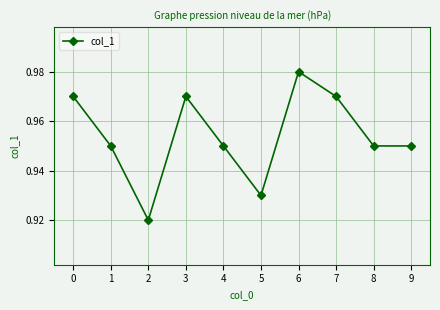

Which has a higher value, 2 or 7?

7